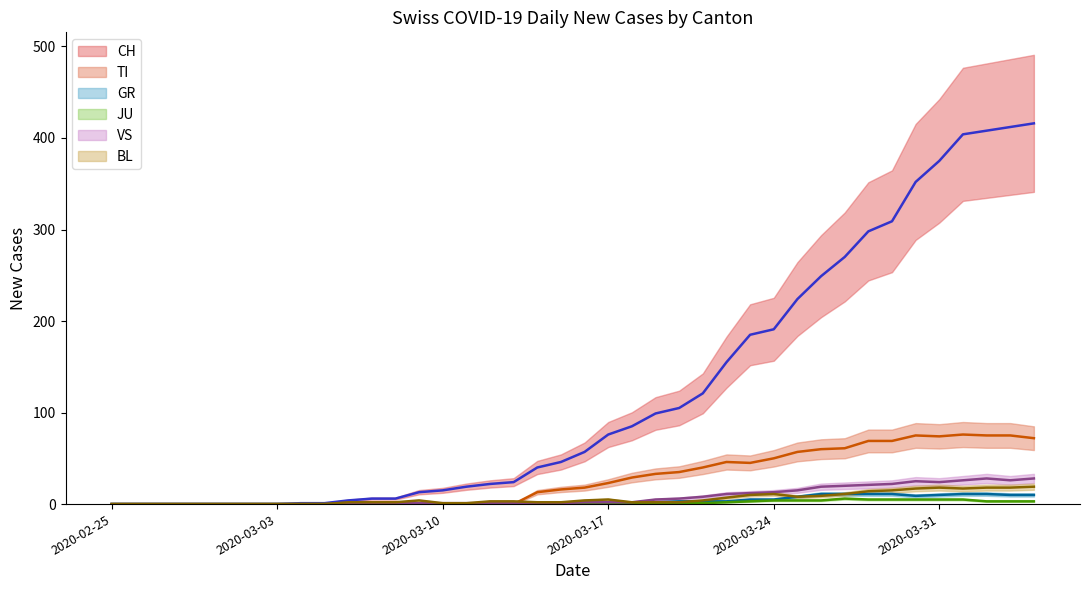

Rank the series at 2020-02-26 from lowest to highest value.

CH, TI, GR, JU, VS, BL